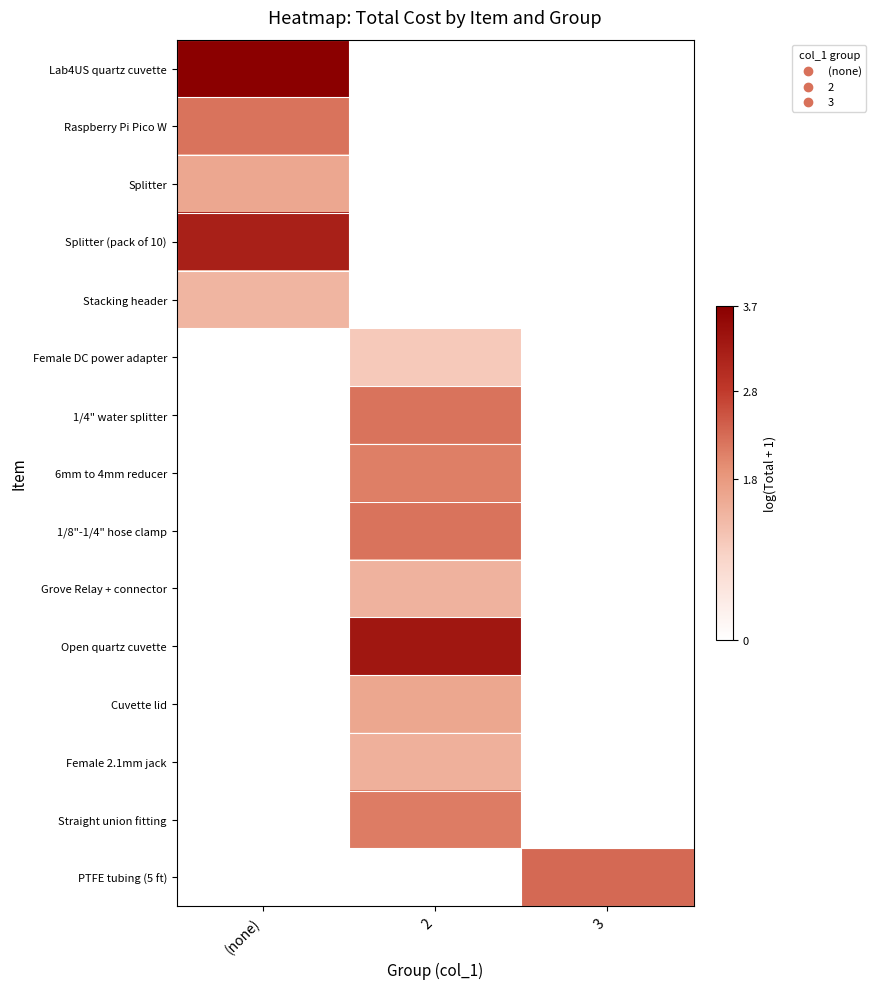

What is the maximum value shown in the chart?

3.7